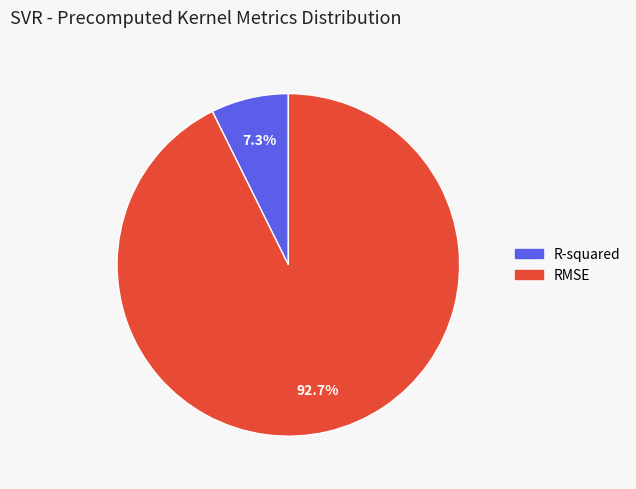

True or false: R-squared accounts for 14% of the total.

False